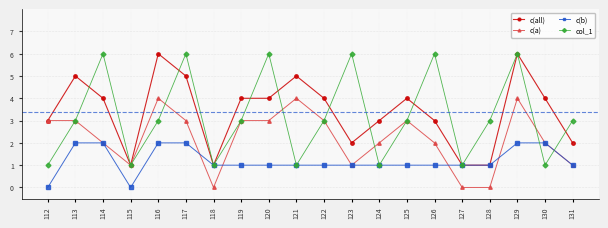

What is the approximate value of col_1 at 114?

6